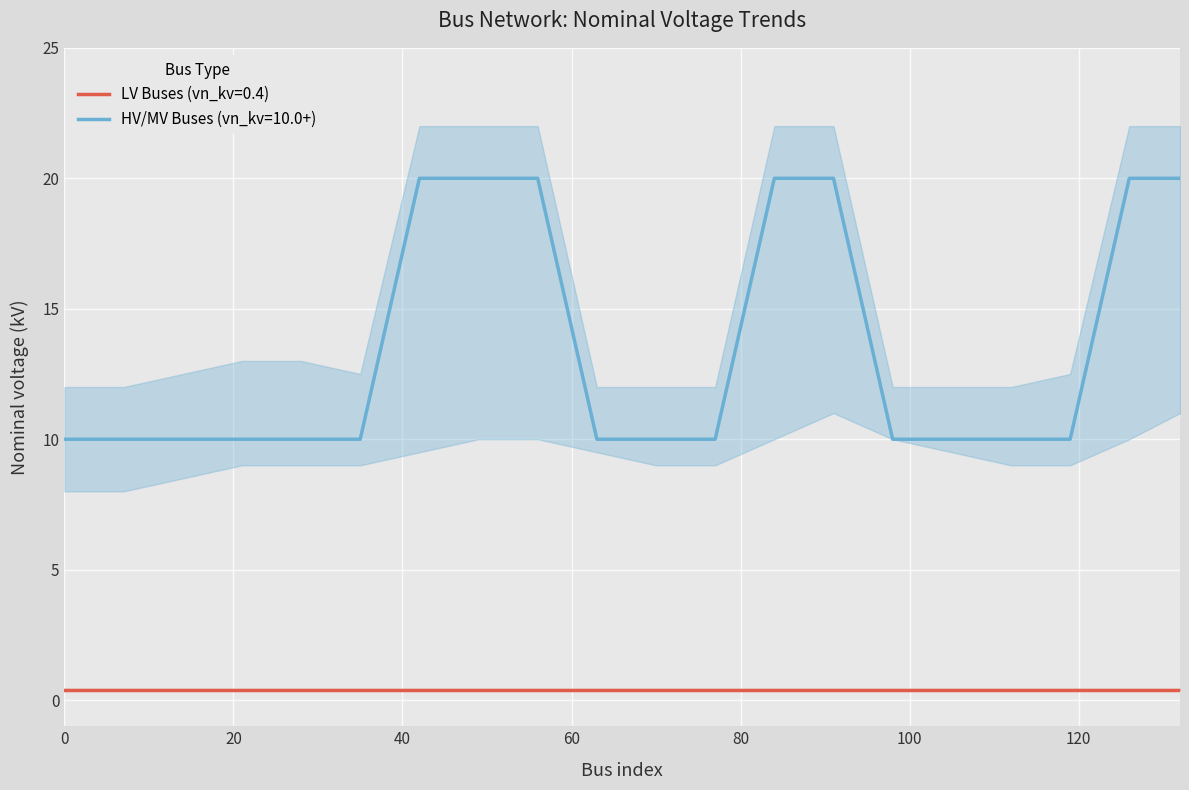

How many lines are shown in the chart?

1